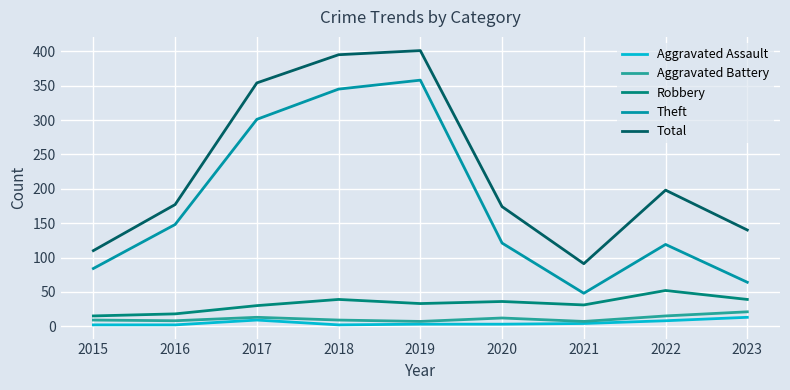

What is the sum of all Theft values?

1588